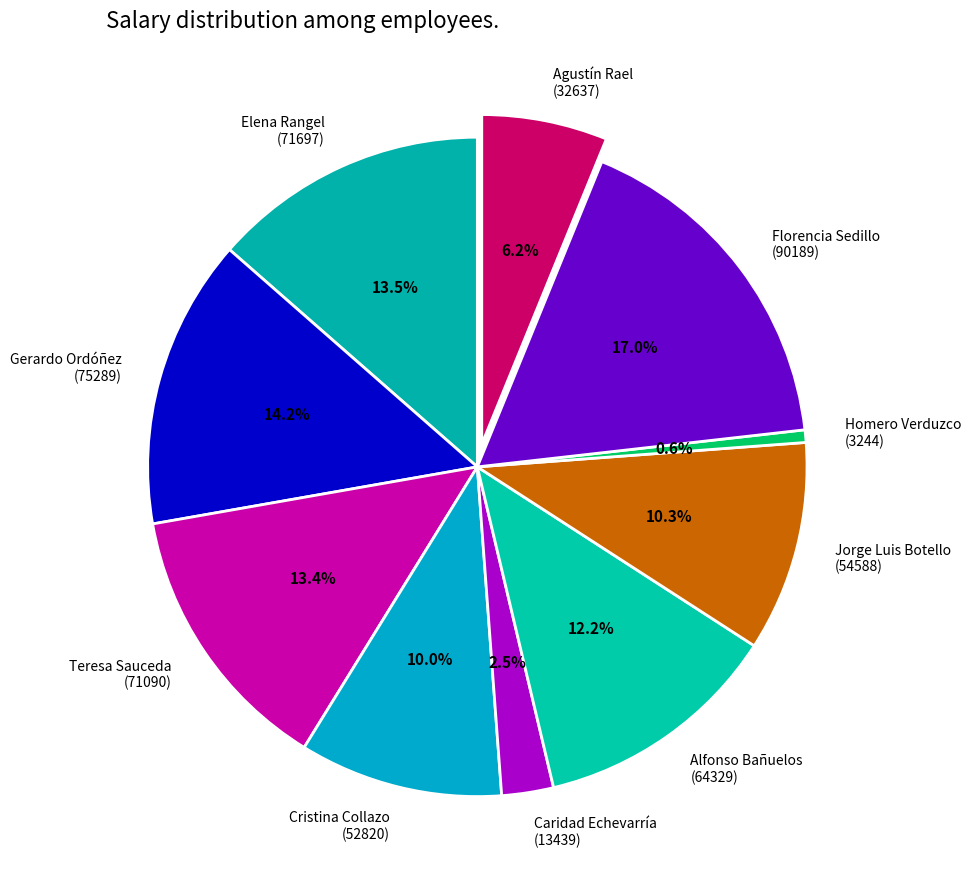

Which slice is the largest?

Florencia Sedillo (90189)